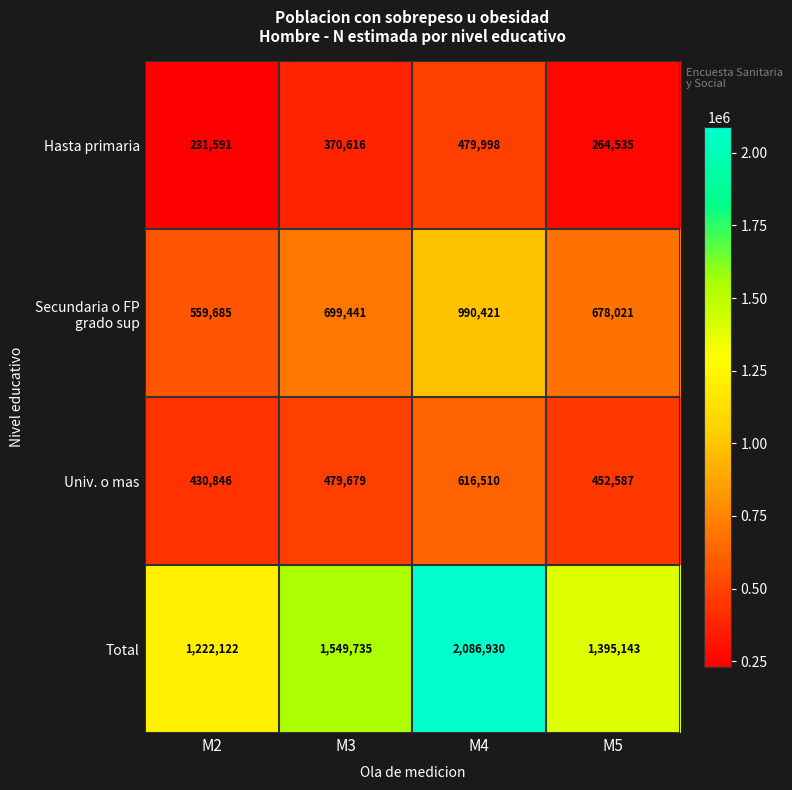

What is the total value across all series at M4?

4173859